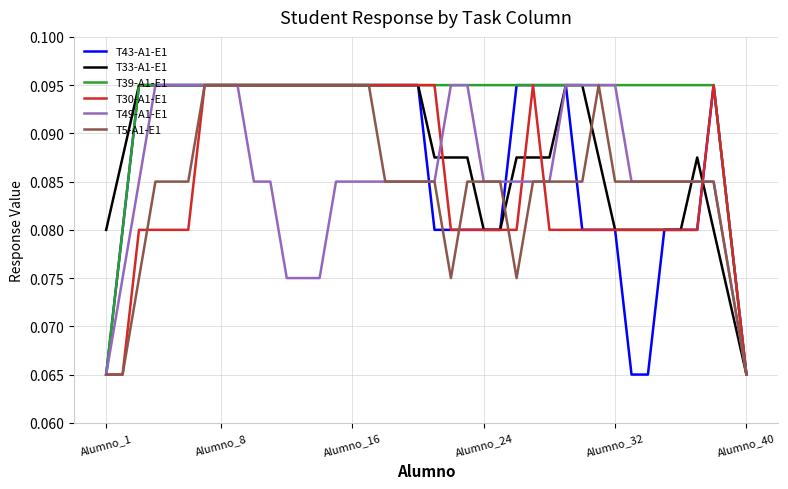

Which series has the largest total across all categories?

T39-A1-E1